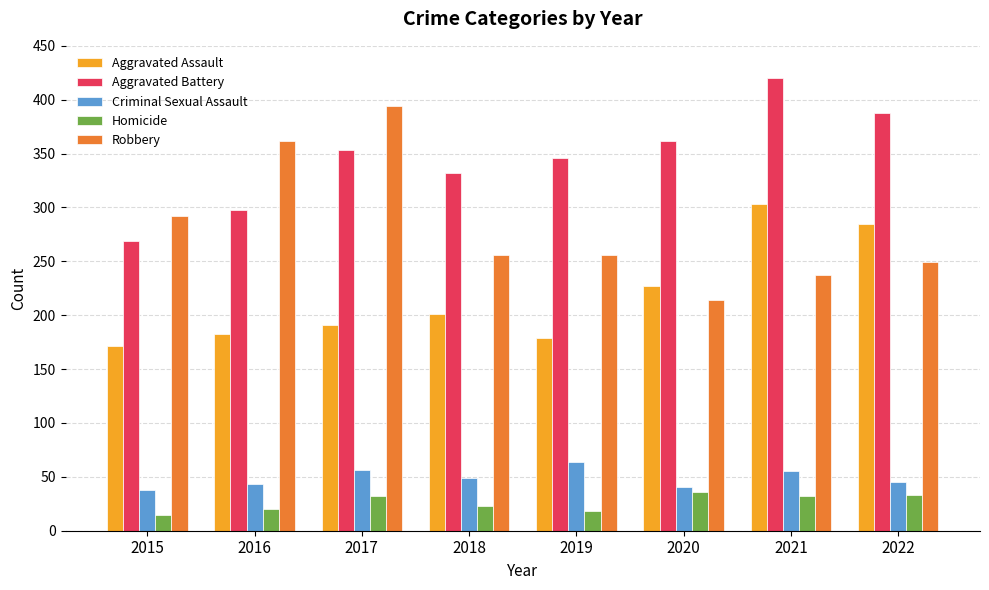

What is the minimum value for Robbery?

214